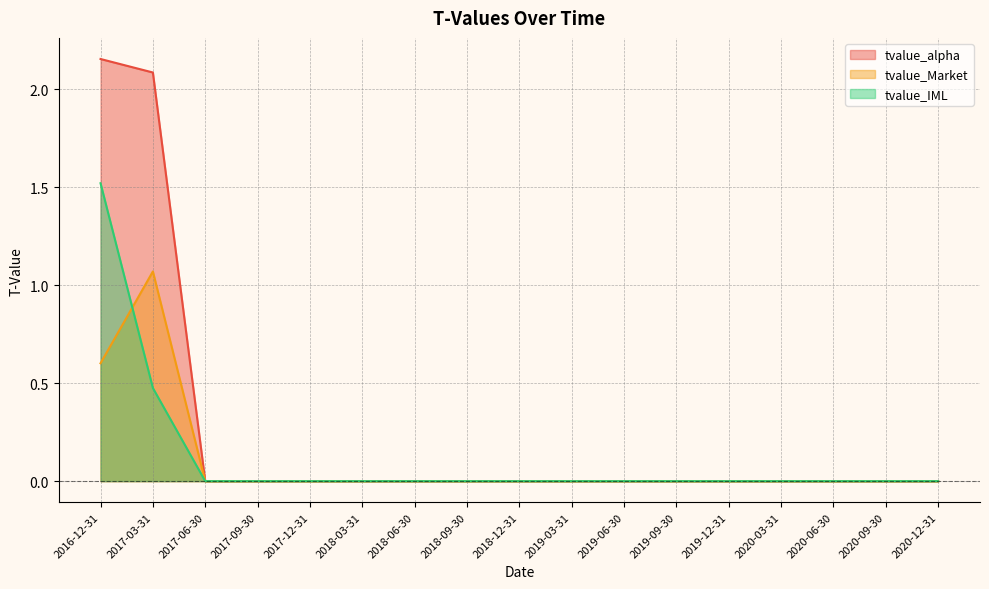

Which category has the lowest value in the tvalue_Market series?

2017-06-30